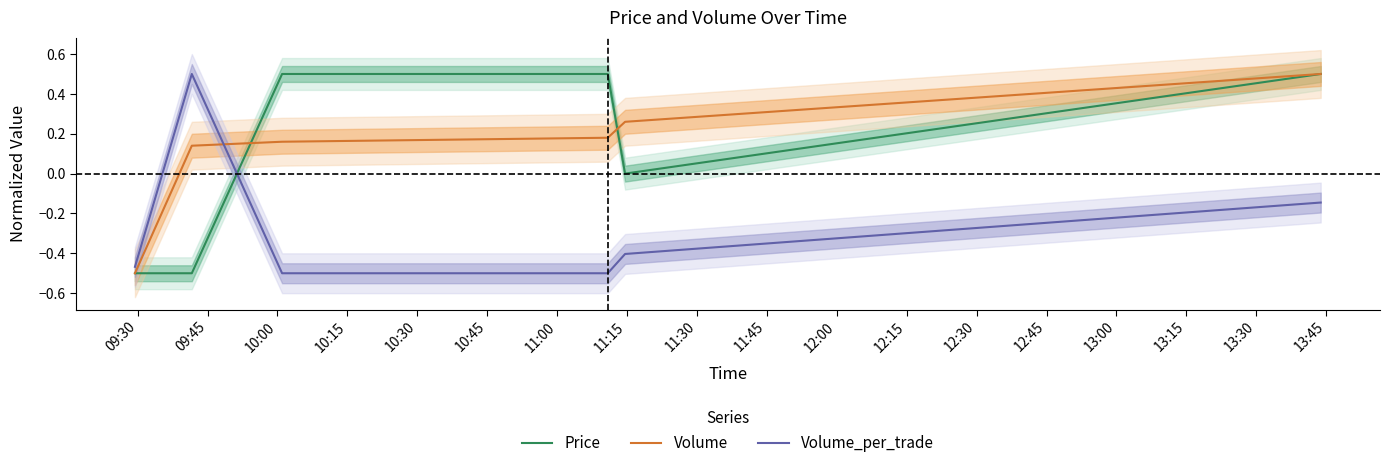

Which series ends up on top after the final intersection of Volume_per_trade and Volume?

Volume